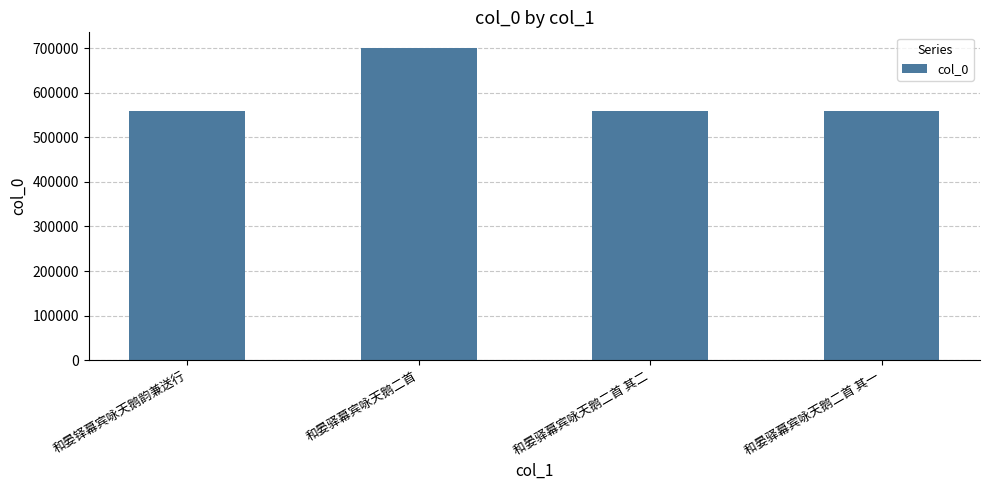

What is the value of the 3rd bar from the left?

560275